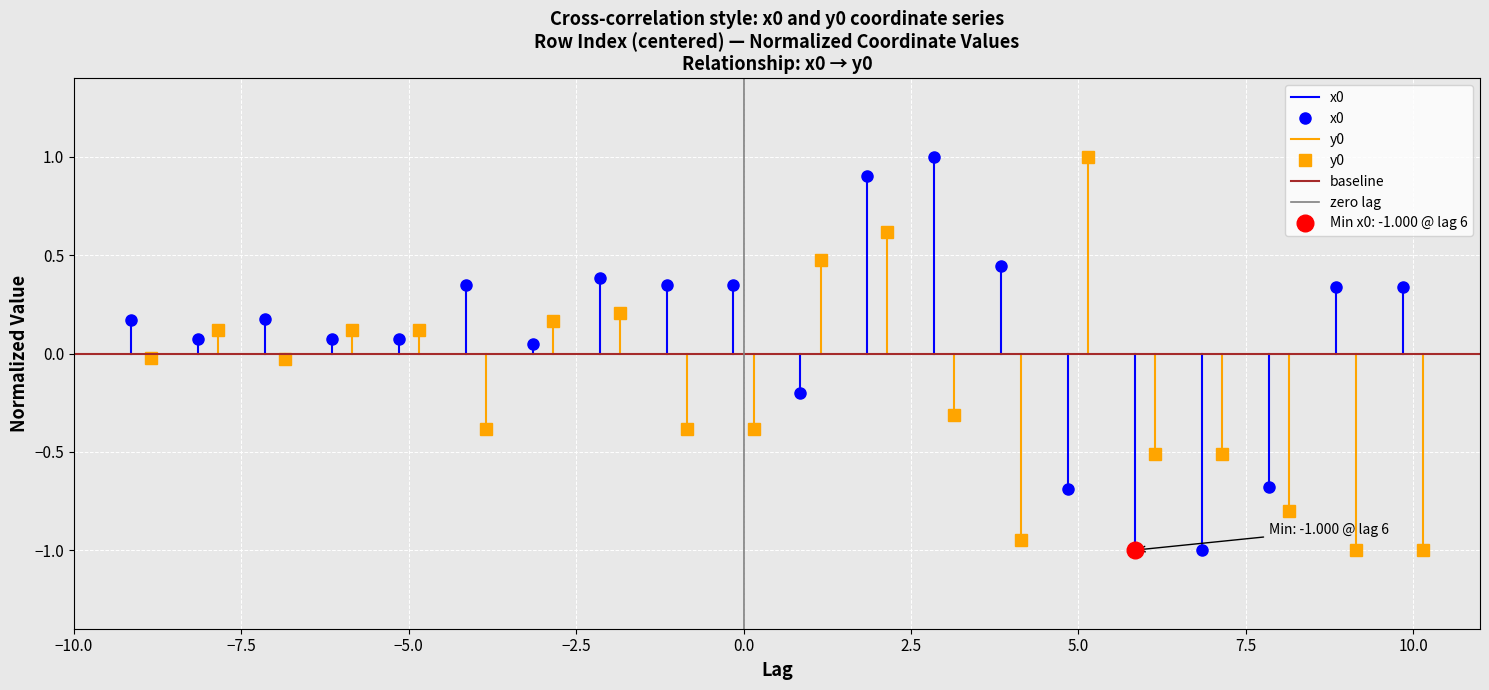

What is the label of the 2nd point from the right?

−10.0